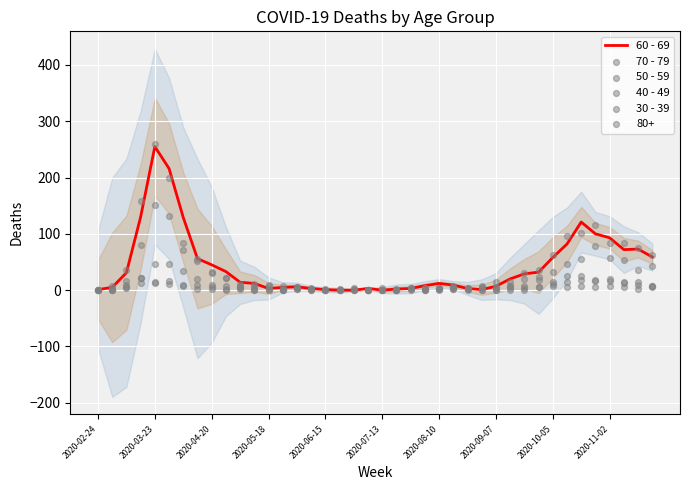

Is the value of 50 - 59 at 11 greater than the value of 30 - 39 at 2020-09-07?

Yes